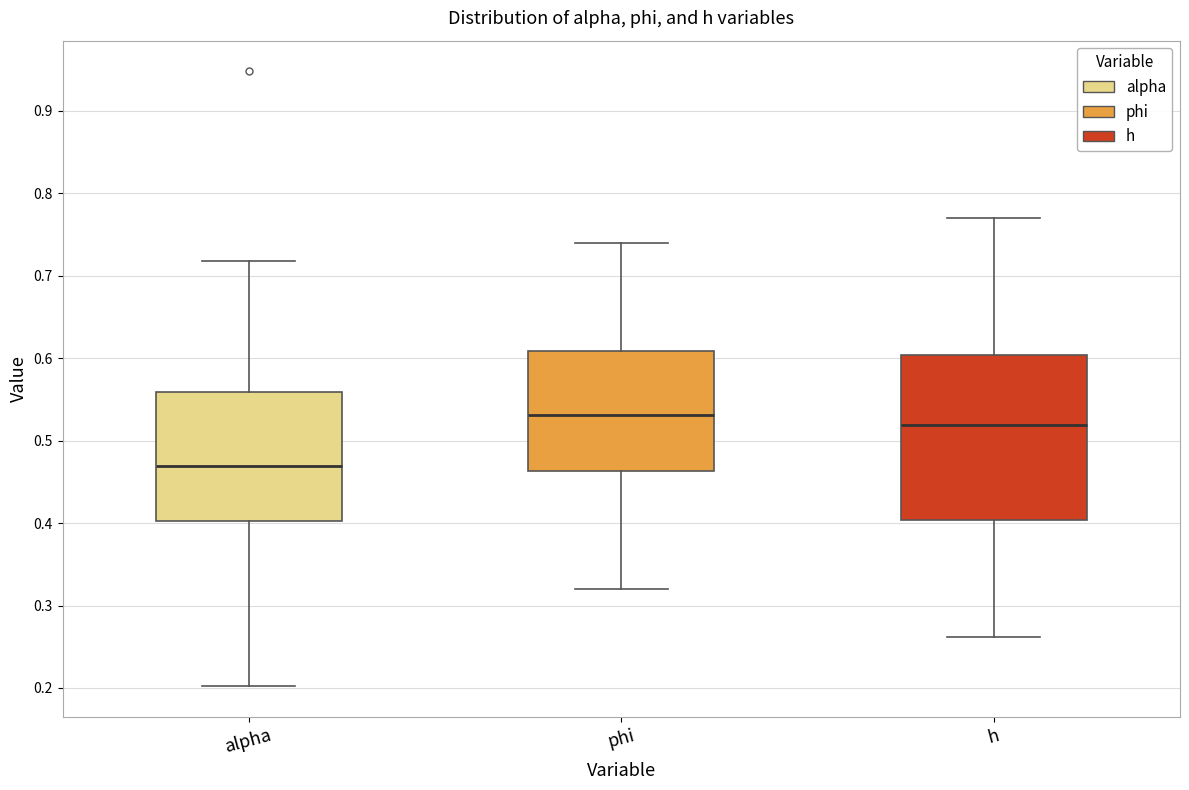

Reading left to right, transcribe this box plot: for each box, give where its median line is, the range the box spans, and where its two whiskers end, as read against the y-axis. The values are not printed on the chart, so give them approximately, as read against the axis.

alpha: median 0.47, box 0.40 to 0.56, whiskers 0.20 to 0.72
phi: median 0.53, box 0.46 to 0.61, whiskers 0.32 to 0.74
h: median 0.52, box 0.40 to 0.60, whiskers 0.26 to 0.77